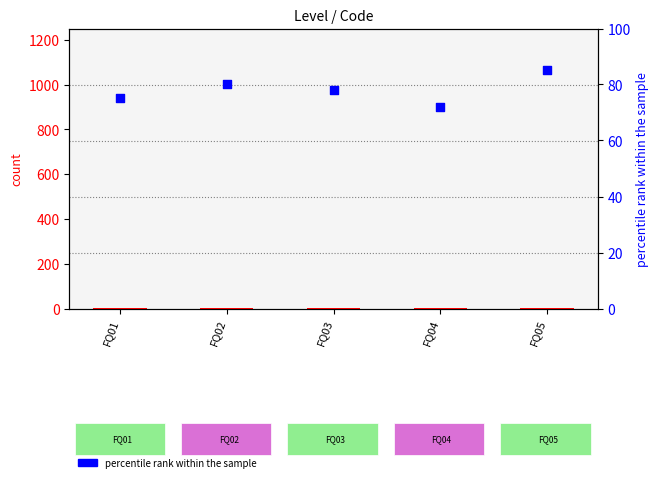

Is the value of count at FQ04 greater than the value of percentile rank within the sample at FQ04?

No